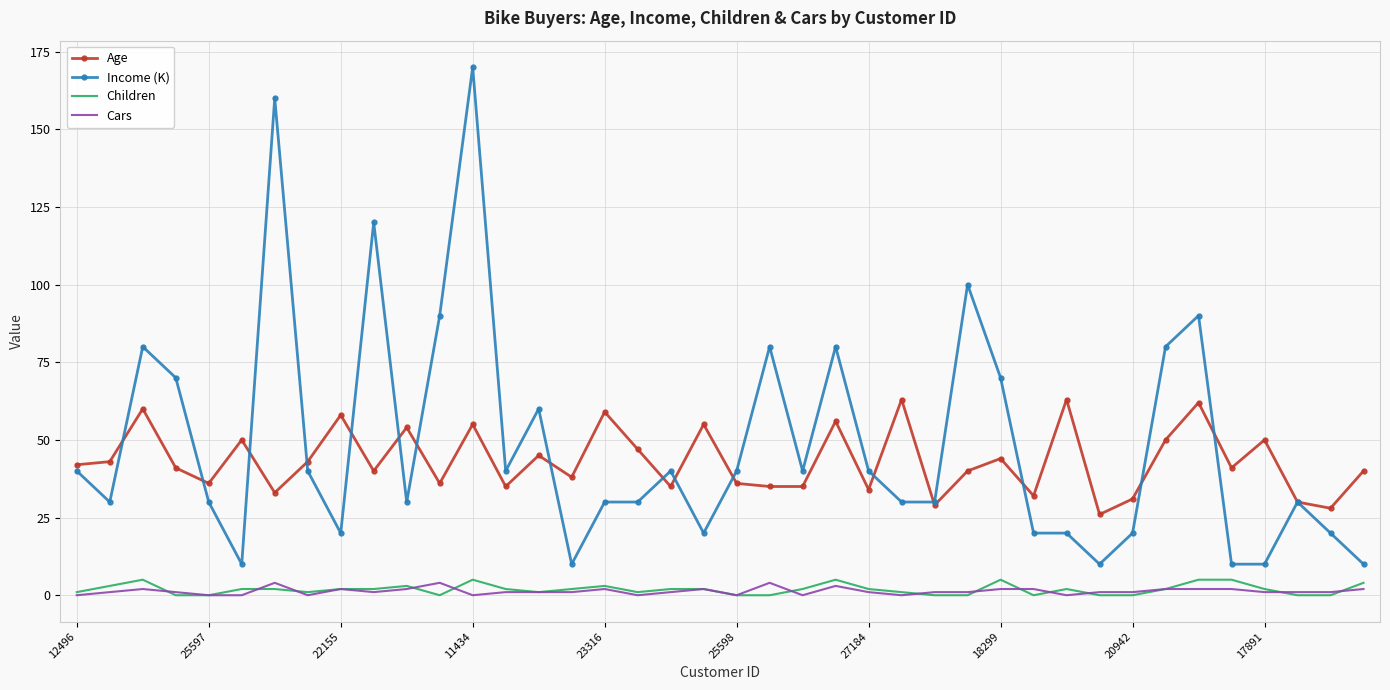

What is the greatest value displayed?

170